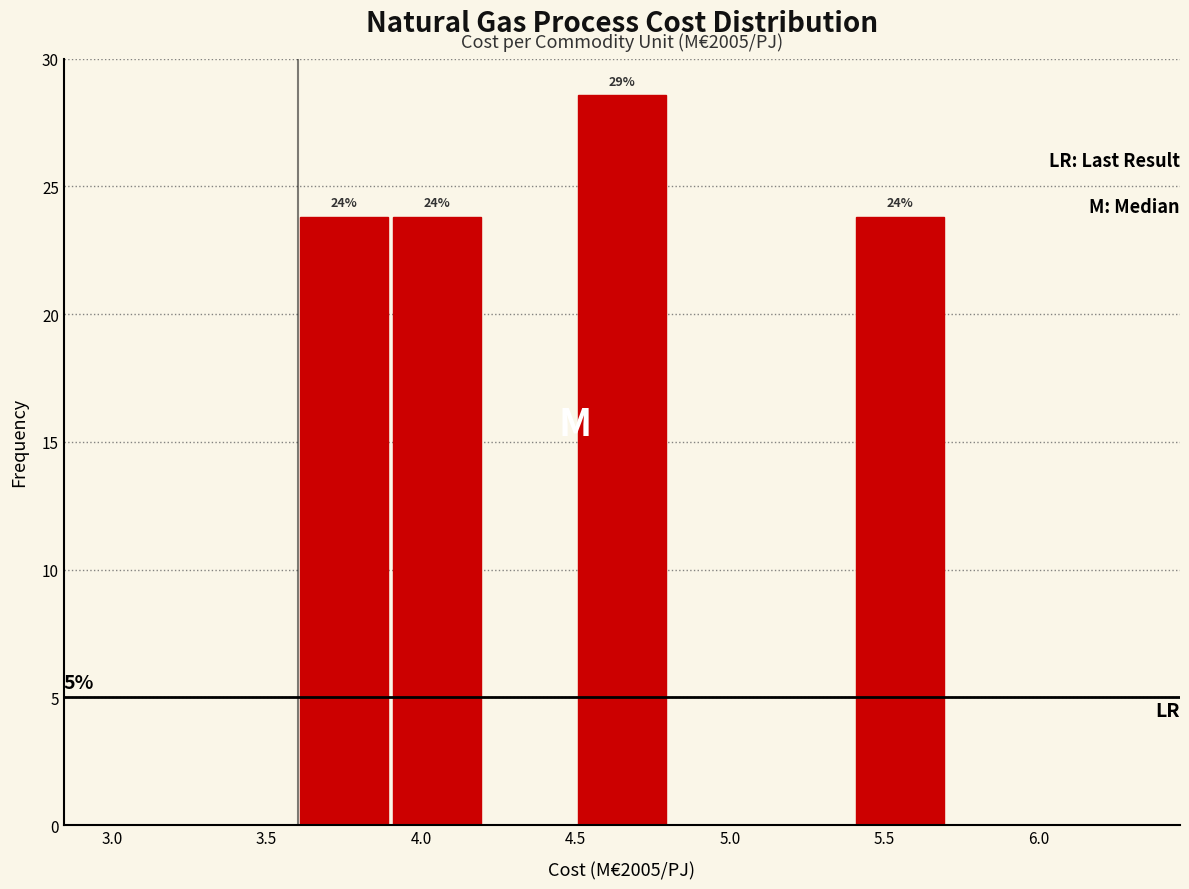

Over which range of the x-axis is the bar tallest?

4.5 to 4.8